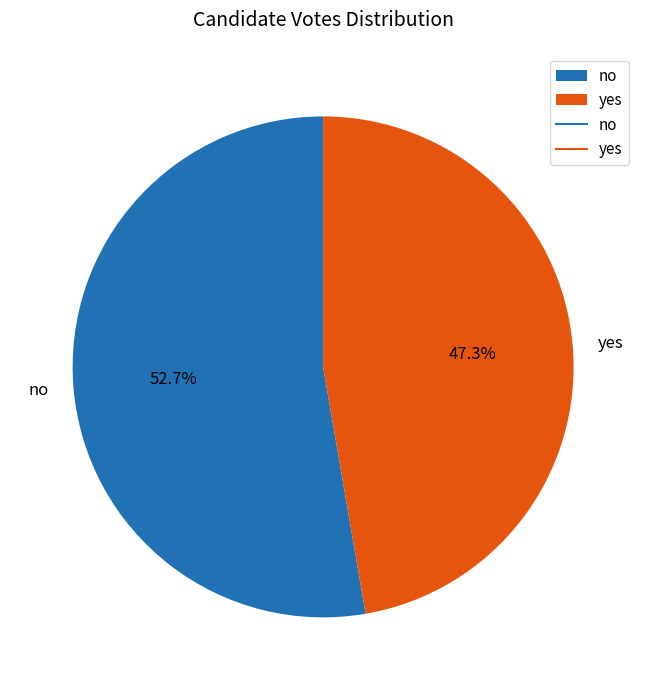

What is the majority slice?

no